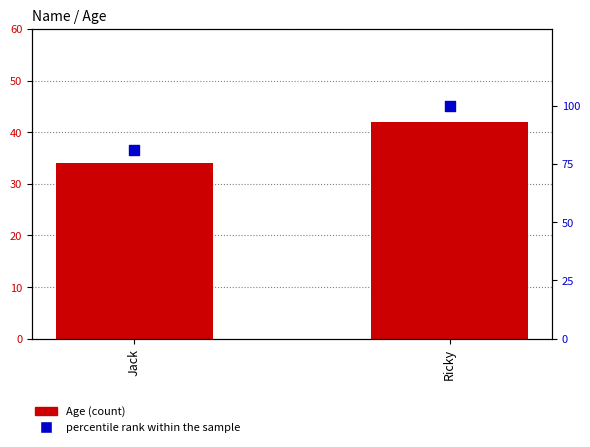

At which category is the sum across all series the highest?

Ricky